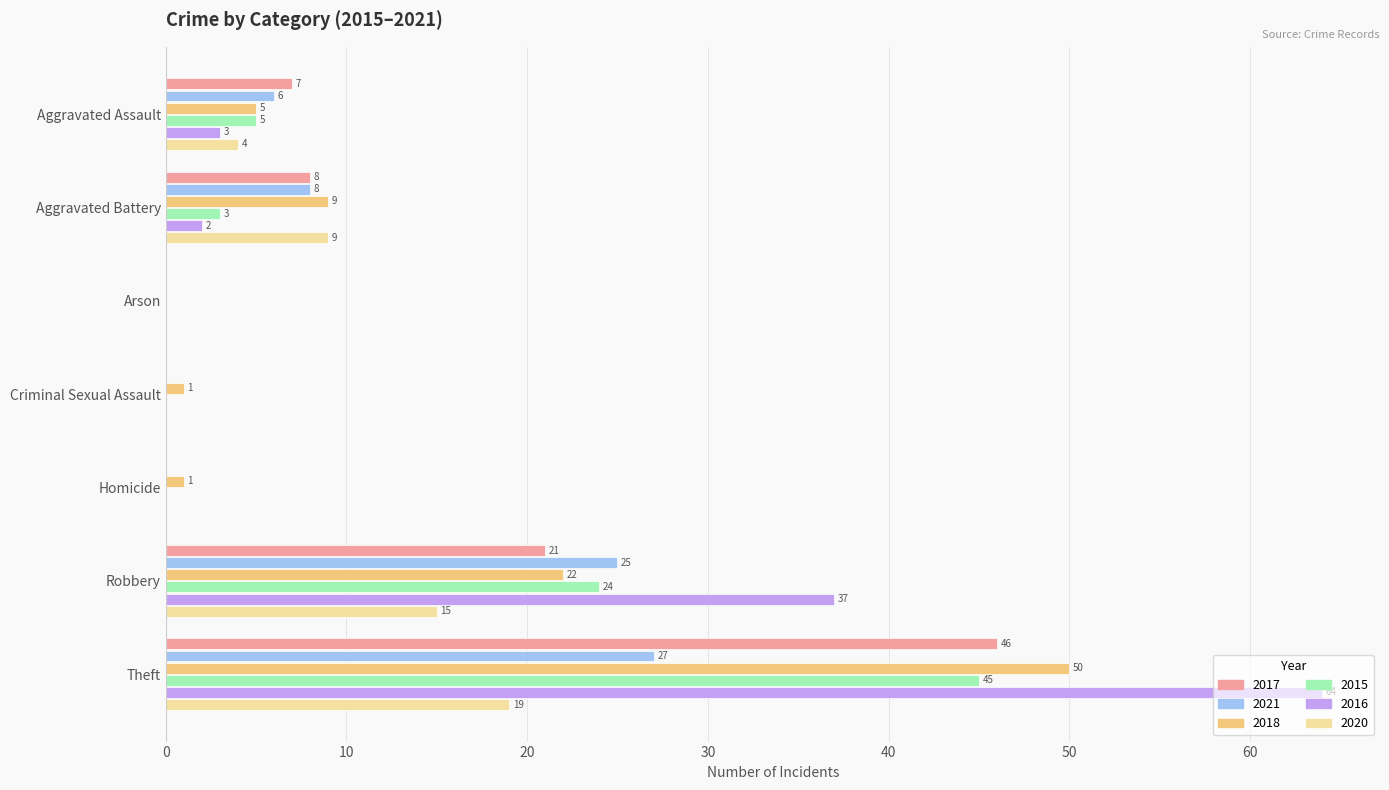

Between Arson and Theft, which series saw the biggest shift?

2016